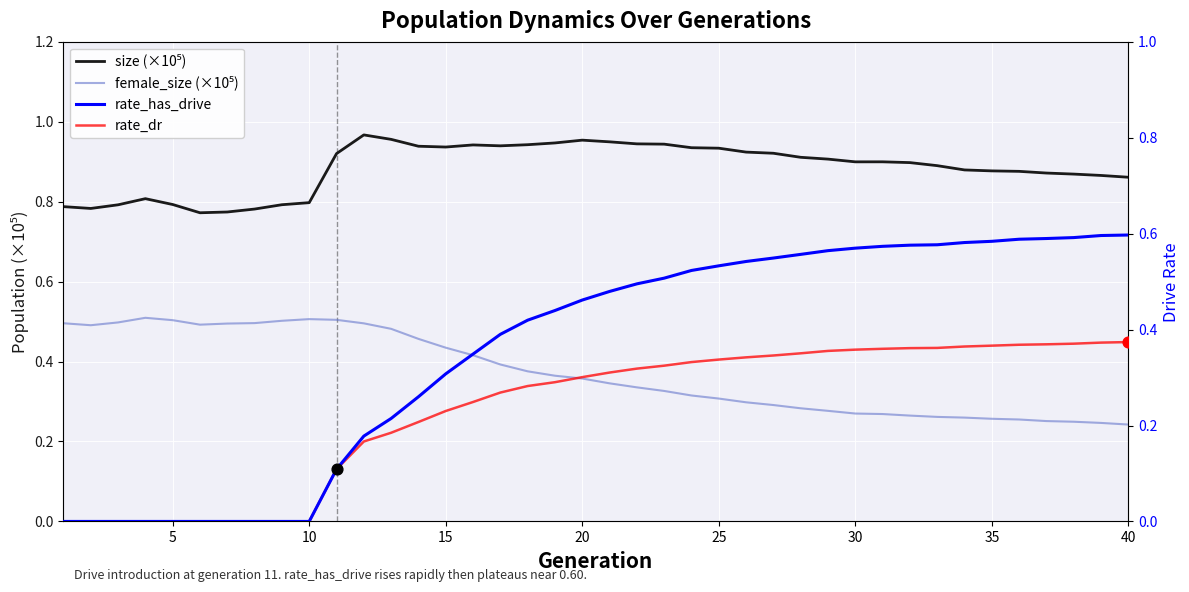

Which series reaches the minimum Y coordinate?

rate_has_drive